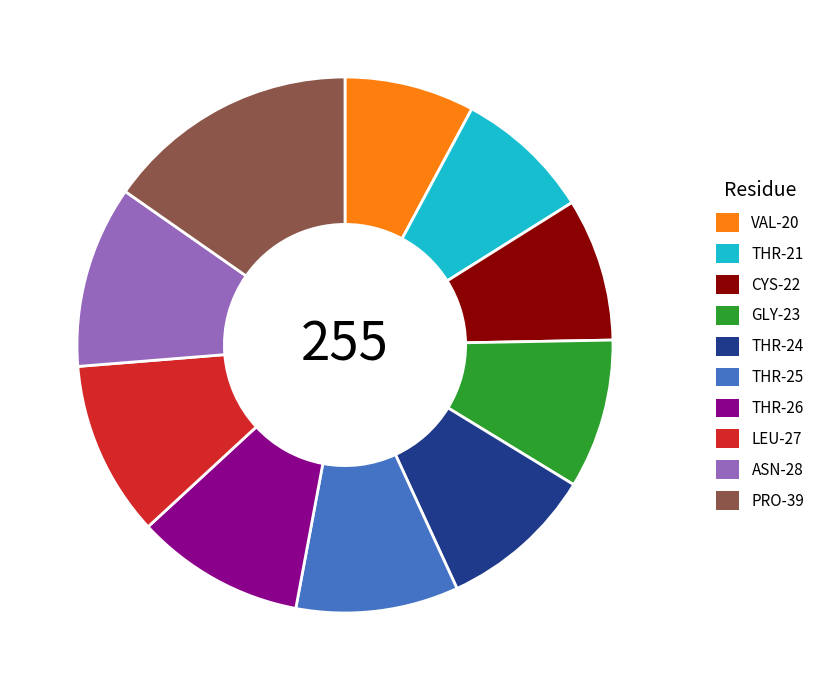

Which category has the biggest portion of the pie?

PRO-39